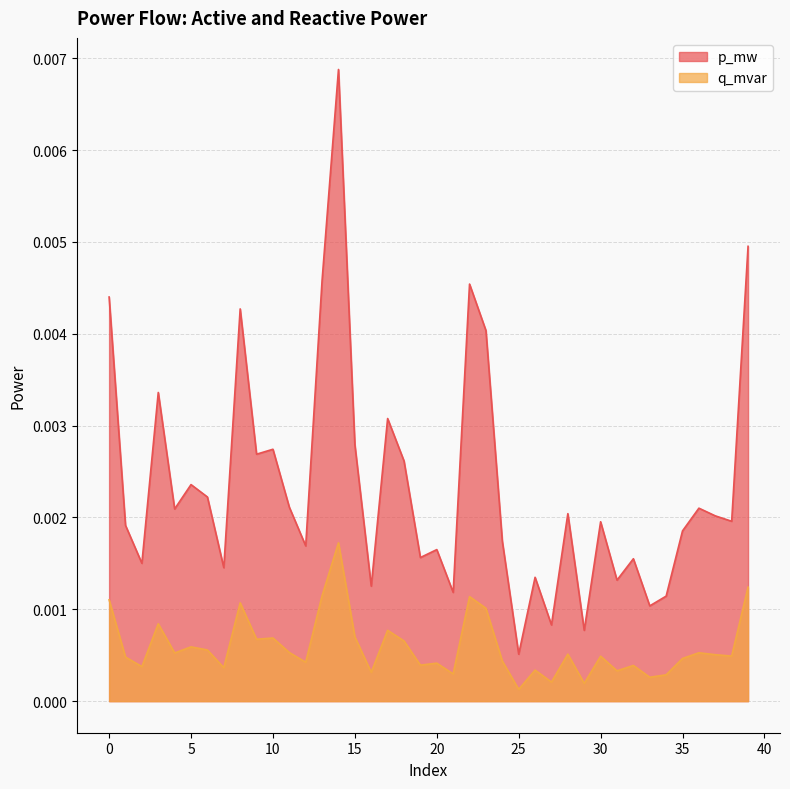

True or false: q_mvar has more than 0 points higher than both neighbors.

True